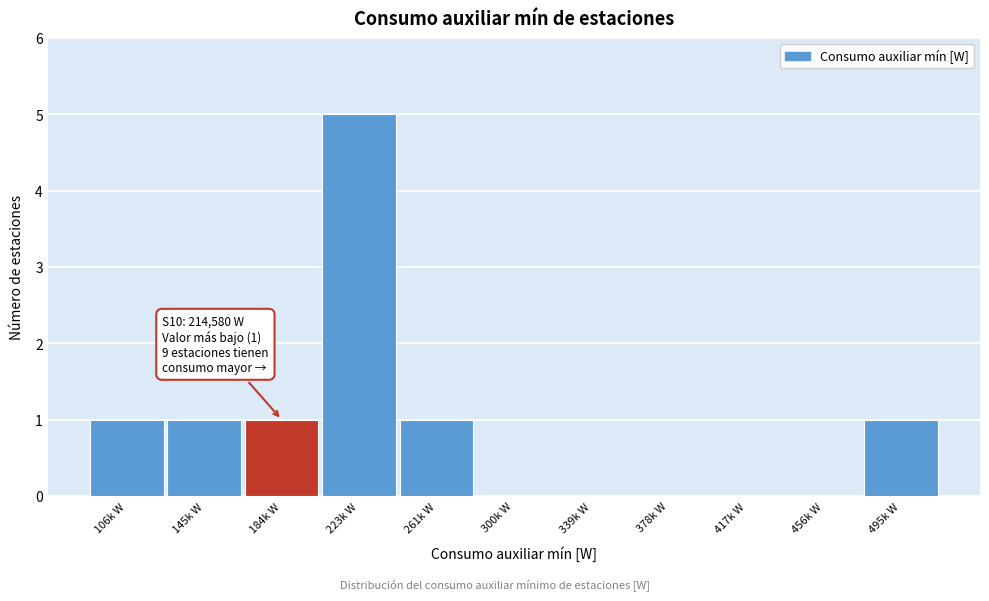

Reading right to left, list all the values displayed in this chart.

495k W=1	456k W=0	417k W=0	378k W=0	339k W=0	300k W=0	261k W=1	223k W=5	184k W=1	145k W=1	106k W=1